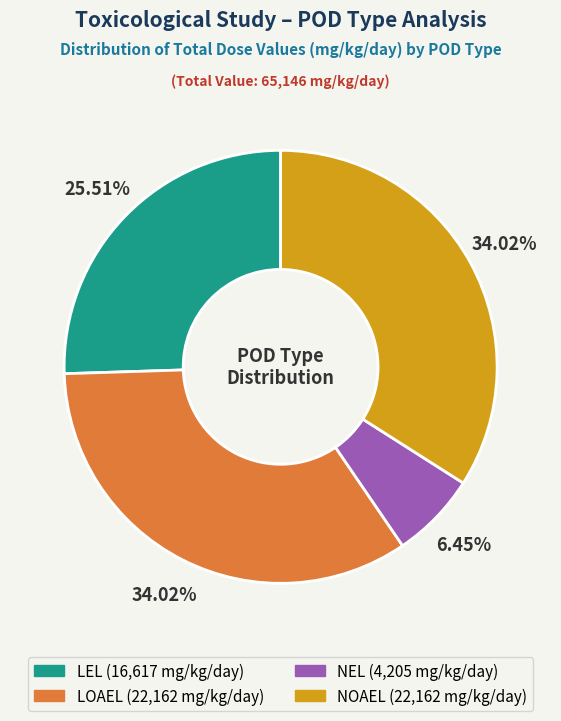

How many slices are in this pie chart?

4